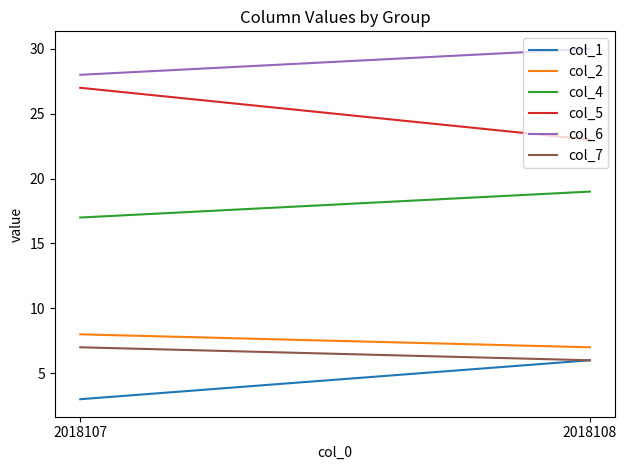

Which series has the widest spread of values?

col_5